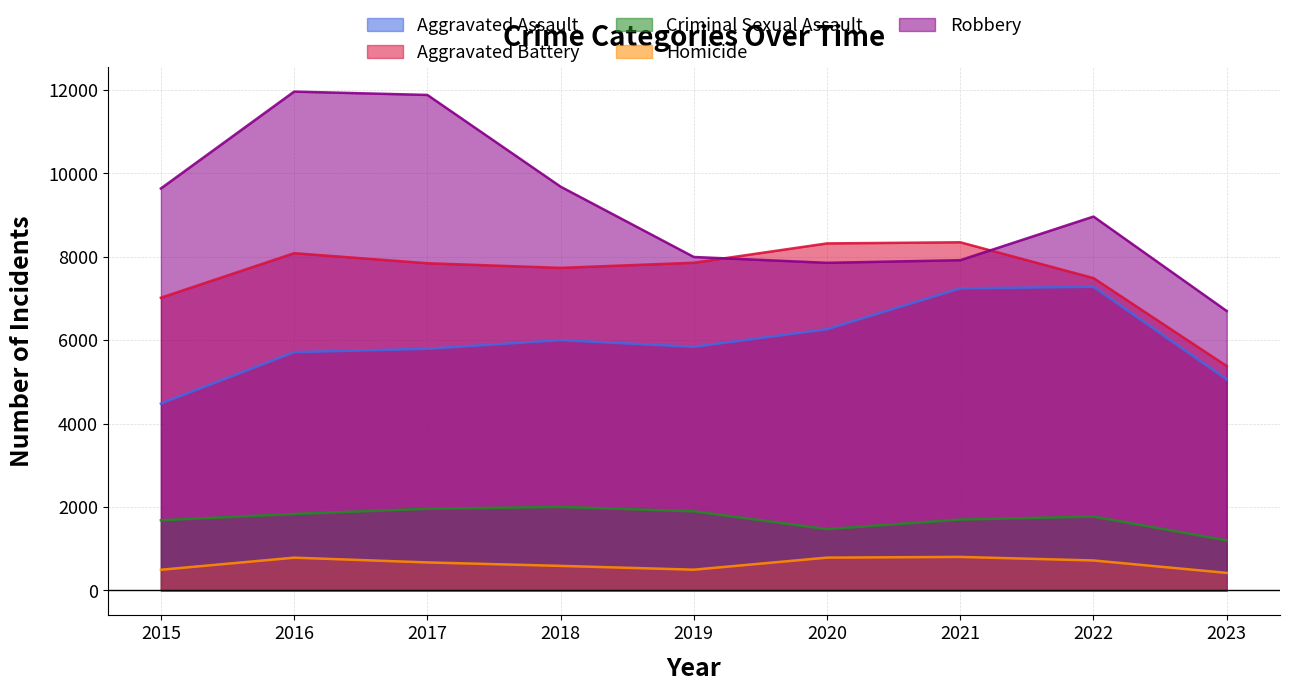

Rank the series at 2023 from highest to lowest value.

Robbery, Aggravated Battery, Aggravated Assault, Criminal Sexual Assault, Homicide